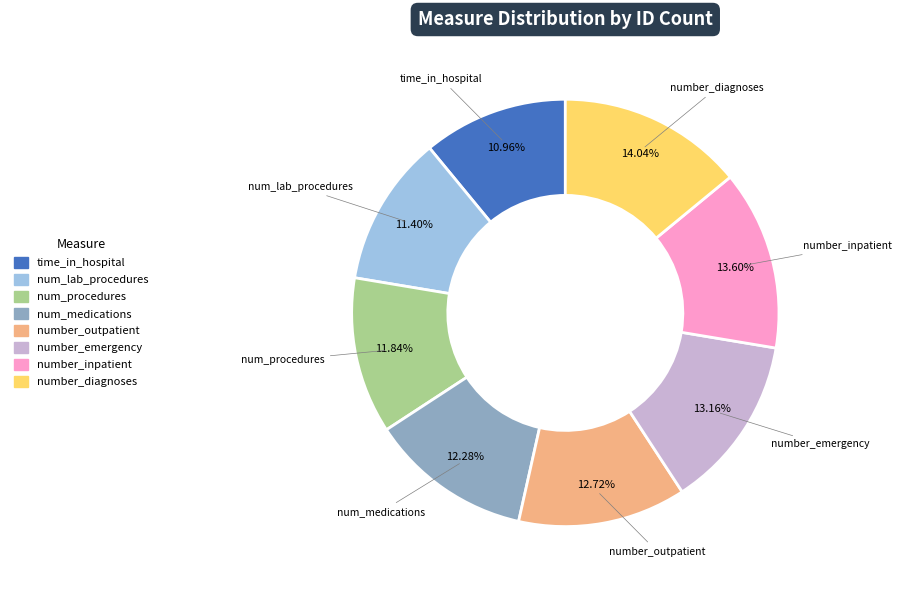

Does number_emergency represent more than half of the total?

No